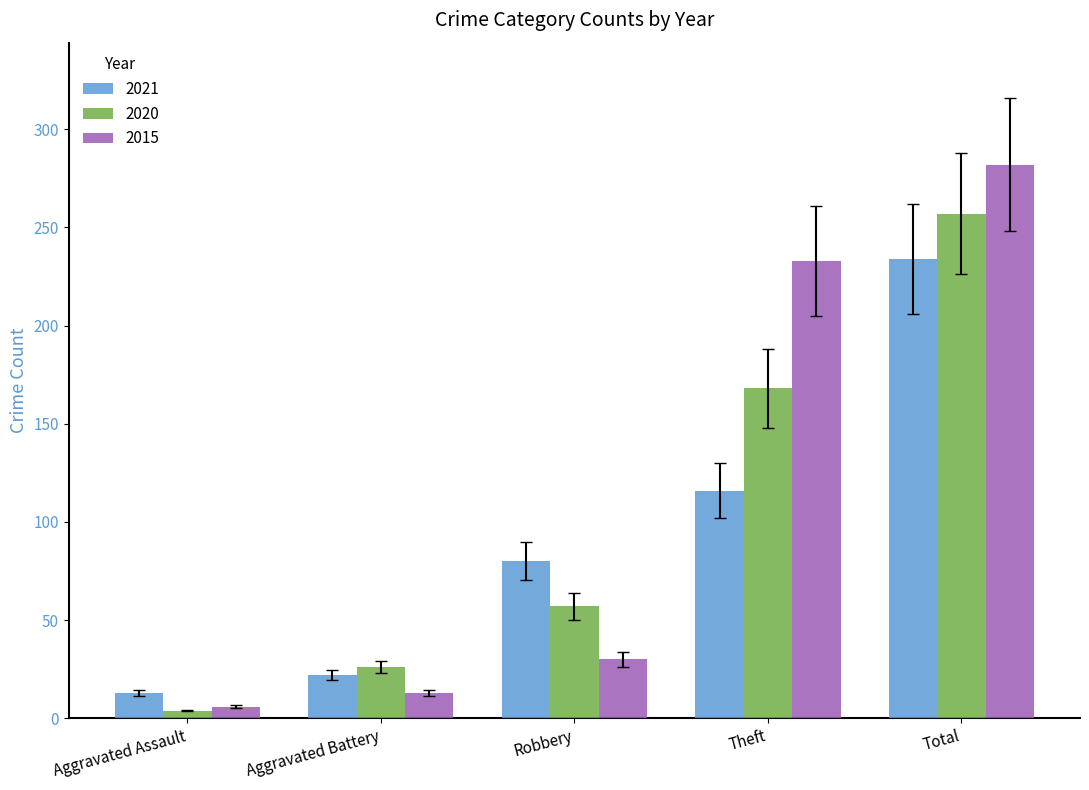

Is the value of 2020 at Robbery greater than the value of 2015 at Total?

No